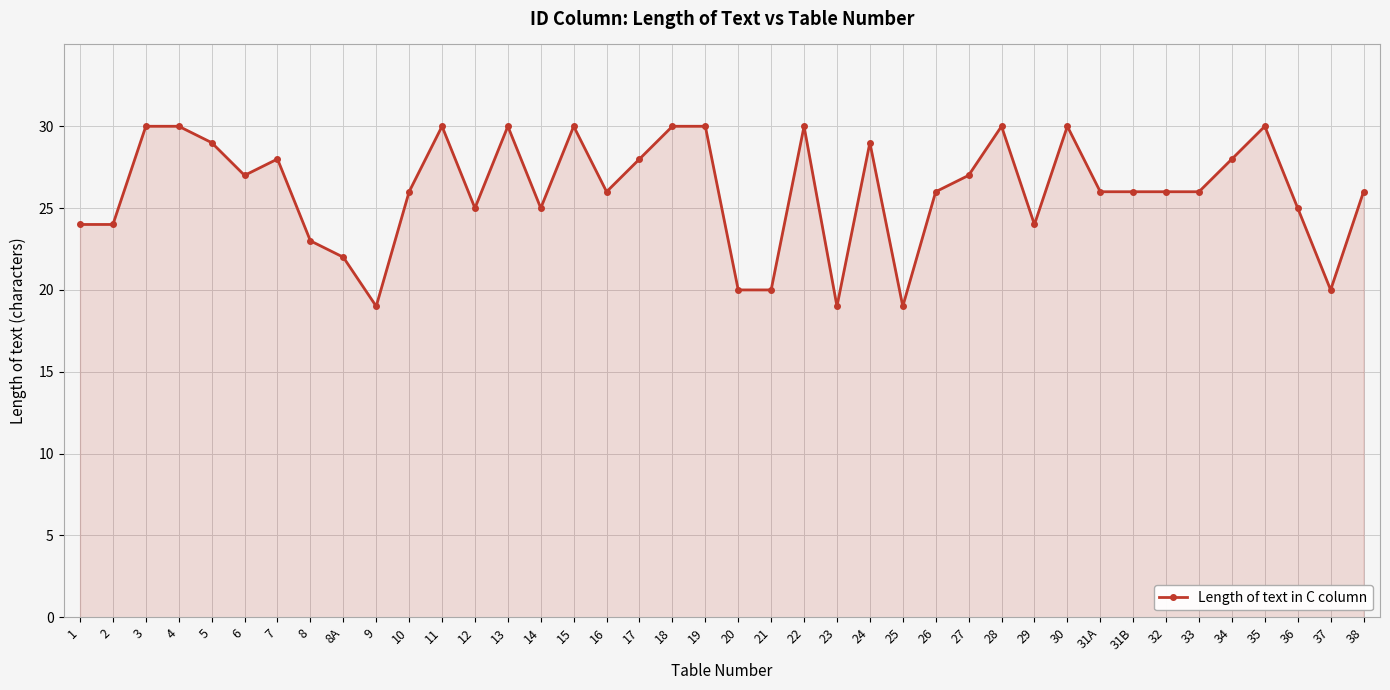

Reading left to right, list all the values displayed in this chart.

1=24	2=24	3=30	4=30	5=29	6=27	7=28	8=23	8A=22	9=19	10=26	11=30	12=25	13=30	14=25	15=30	16=26	17=28	18=30	19=30	20=20	21=20	22=30	23=19	24=29	25=19	26=26	27=27	28=30	29=24	30=30	31A=26	31B=26	32=26	33=26	34=28	35=30	36=25	37=20	38=26